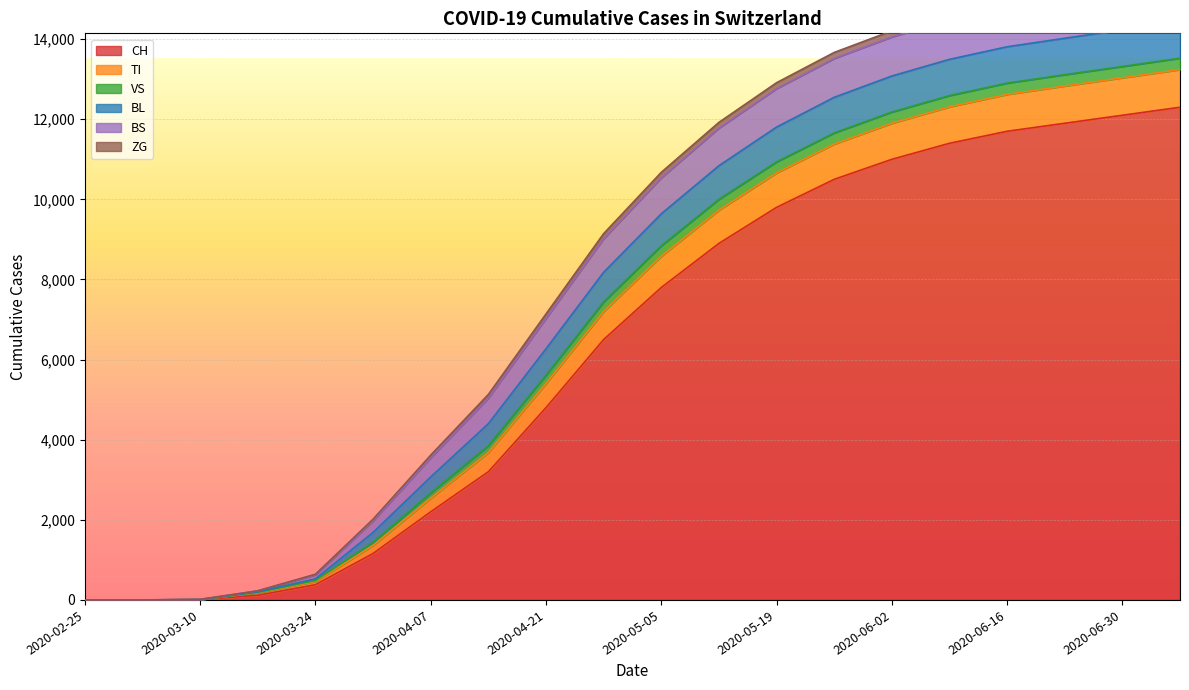

What is the maximum value for BS?

984